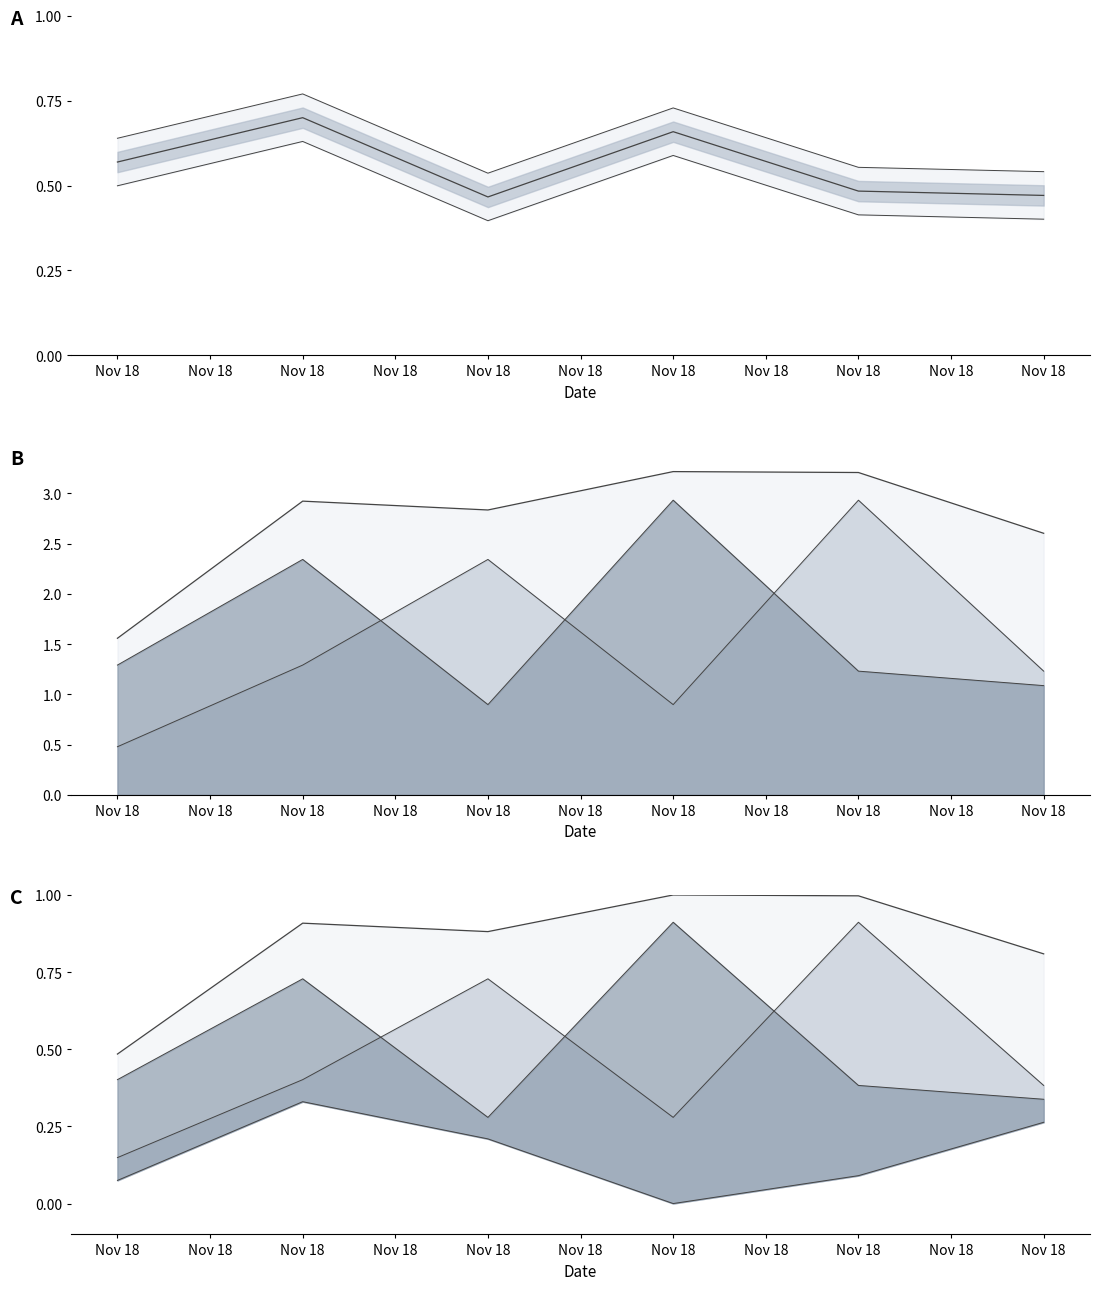

The low series shows 0.1 at Nov 18. True or false?

True